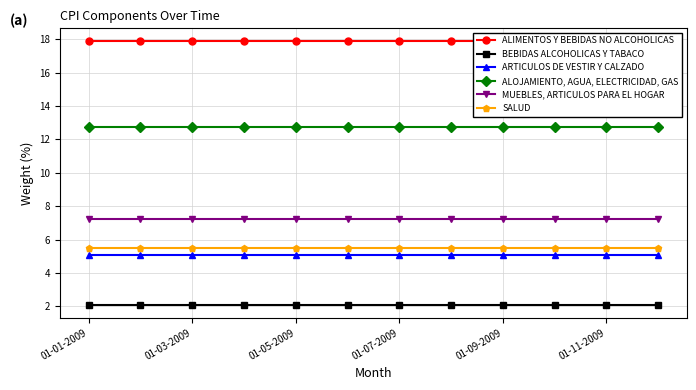

True or false: MUEBLES, ARTICULOS PARA EL HOGAR has a value of 7.2 at 01-07-2009.

True